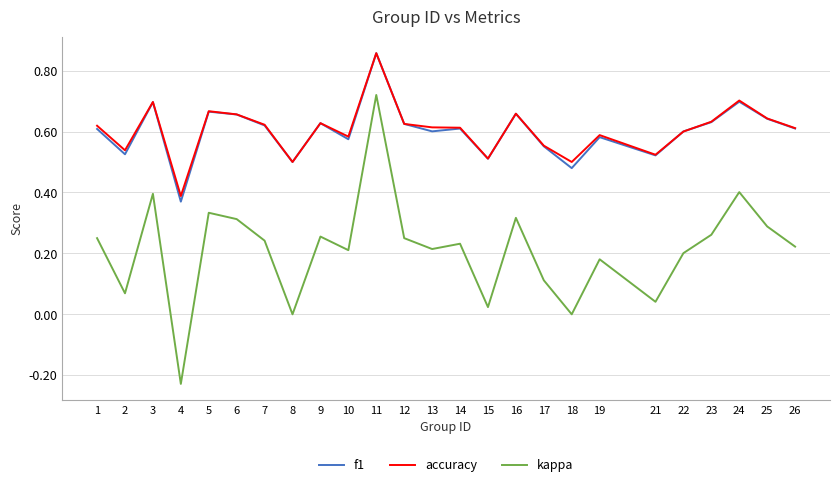

Is it true that accuracy equals 0.7 at 24?

True